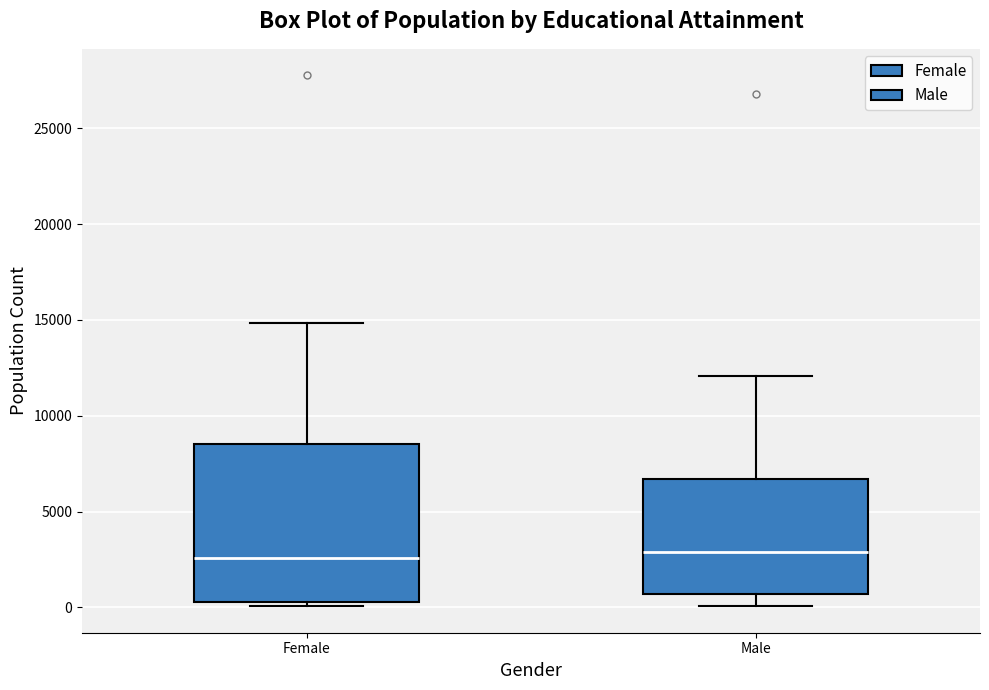

Where does the upper whisker of the box for Female end on the y-axis? The values are not printed on the chart, so give them approximately, as read against the axis.

15000